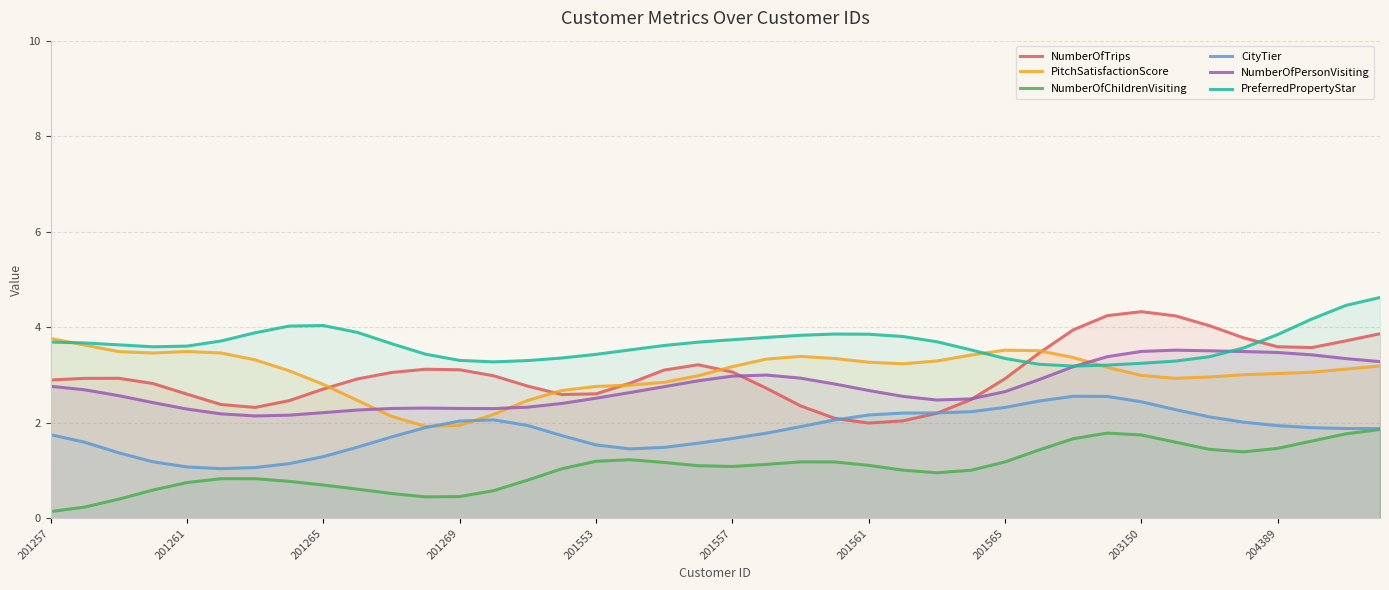

What value does the NumberOfChildrenVisiting series have at 25?

1.0